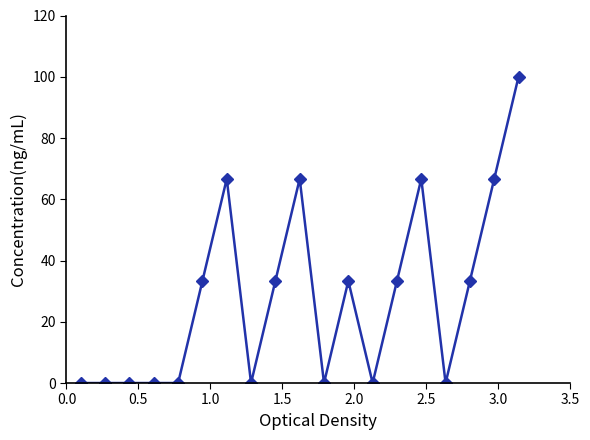

What is the average value?

28.1